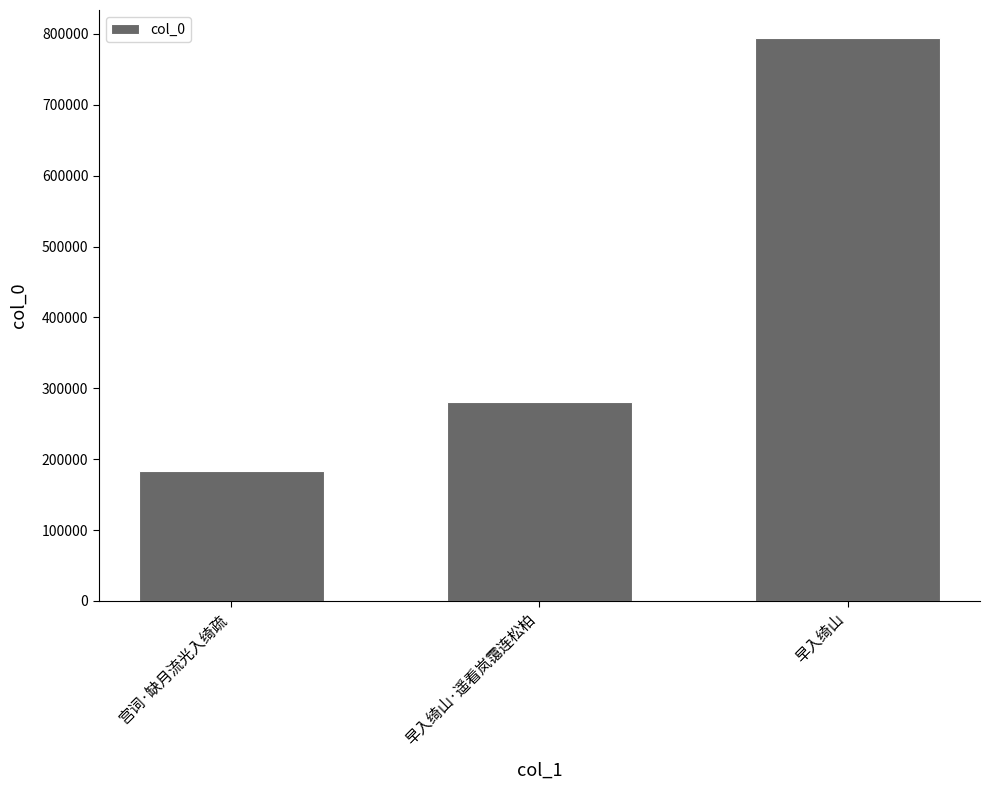

What is the label of the 3rd bar from the left?

早入绮山